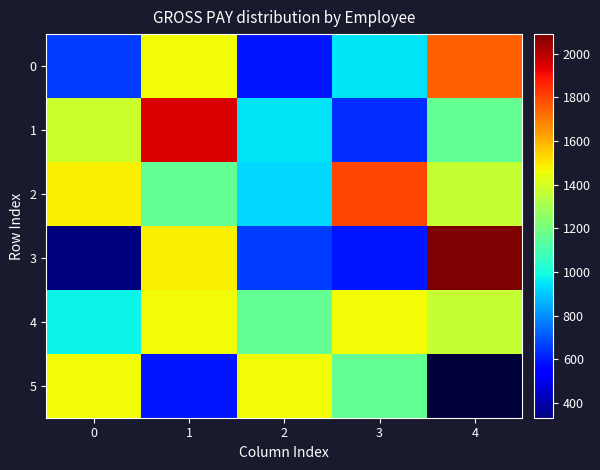

At which category is the sum across all series the highest?

1